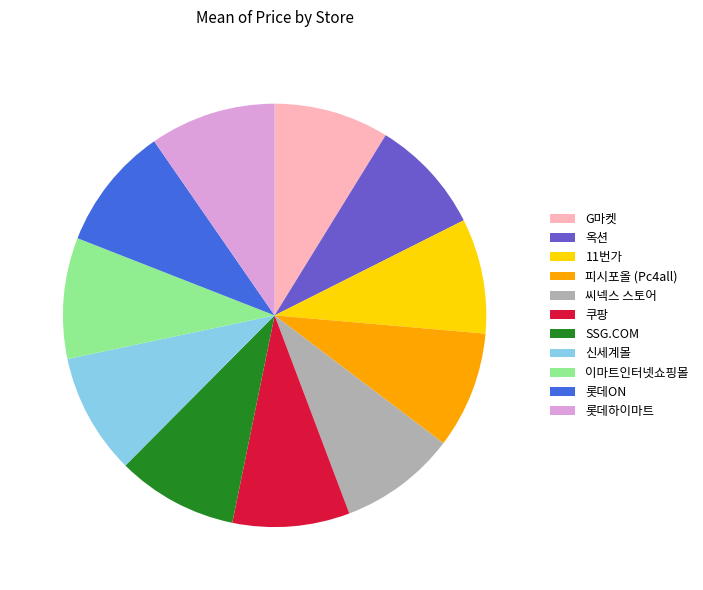

The 이마트인터넷쇼핑몰 slice represents 9% of the pie. True or false?

True